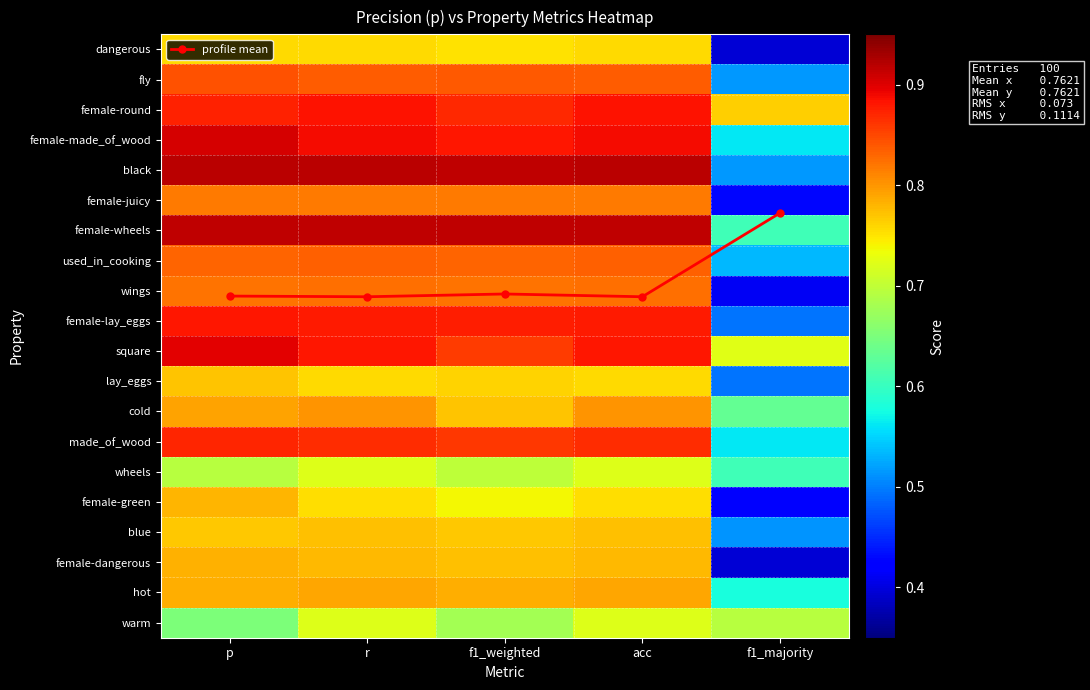

Which series has the largest total across all categories?

profile mean